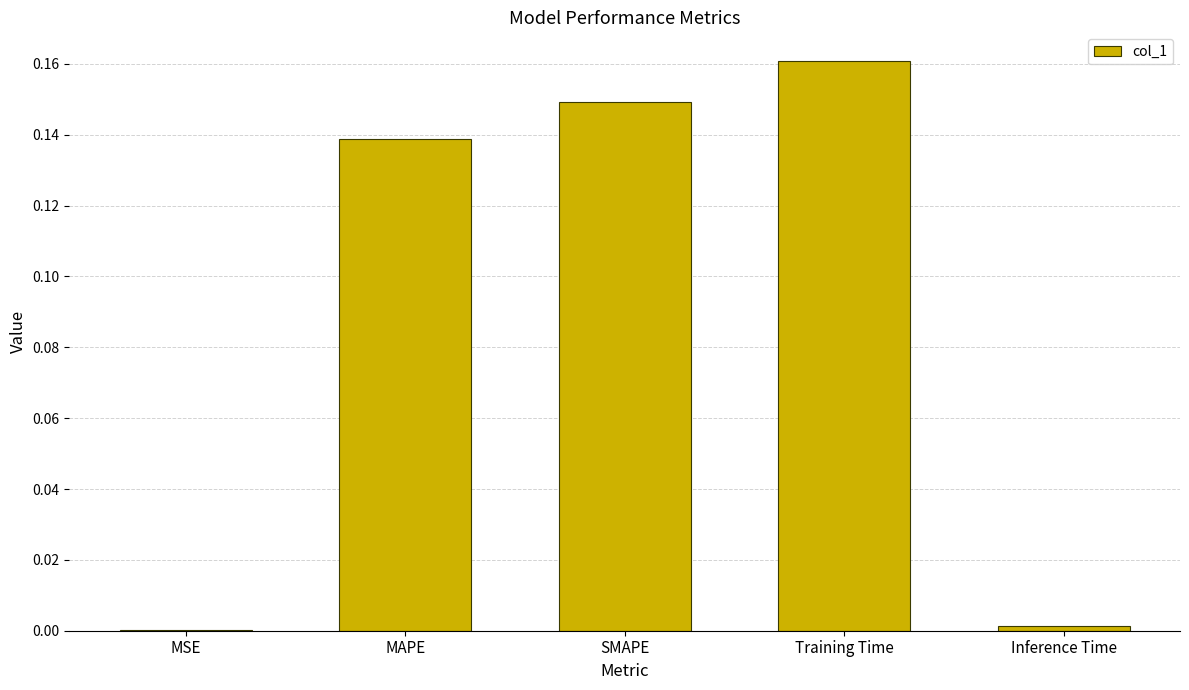

The chart shows a value of 0.1 at Training Time. True or false?

False